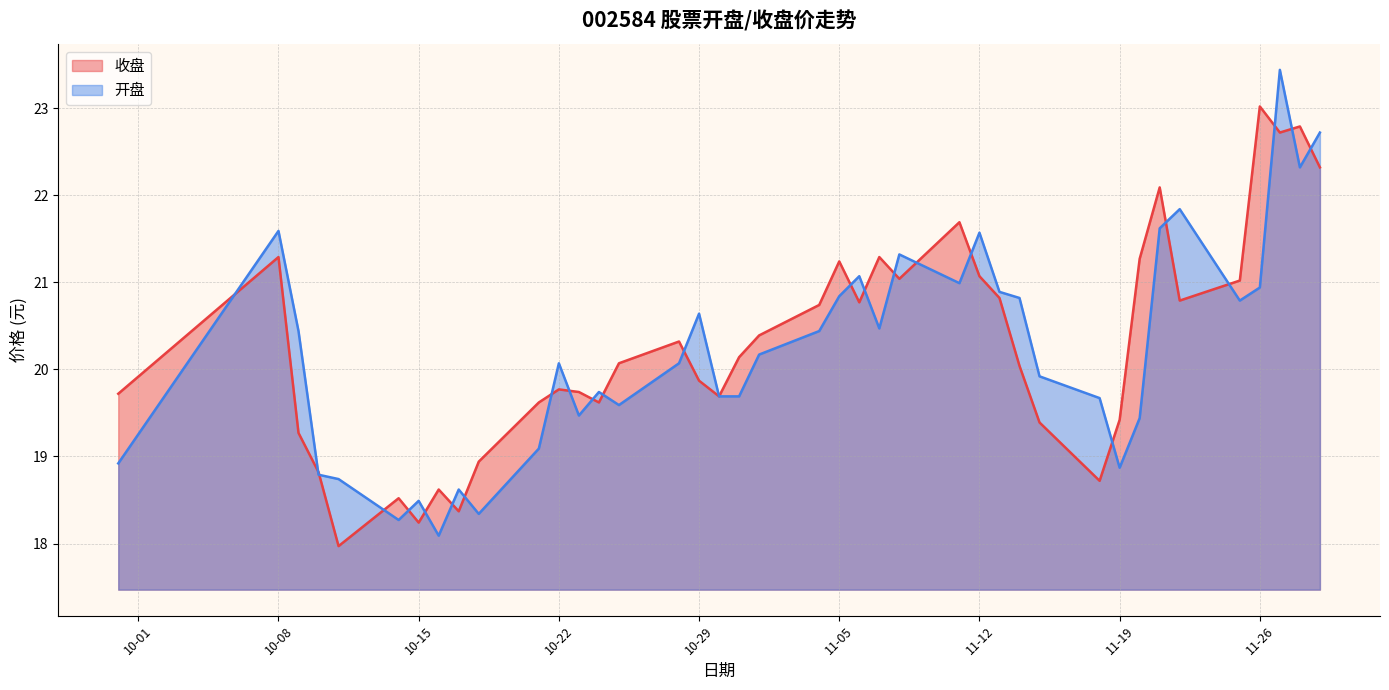

How many data points in 开盘 are above 20?

22